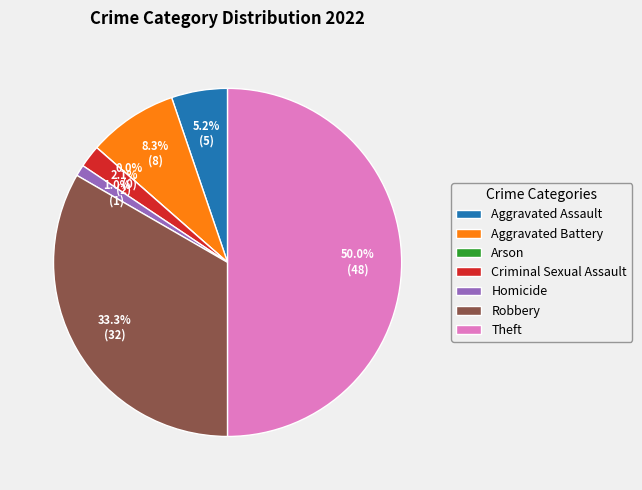

Rank the categories by value from lowest to highest.

Arson, Homicide, Criminal Sexual Assault, Aggravated Assault, Aggravated Battery, Robbery, Theft